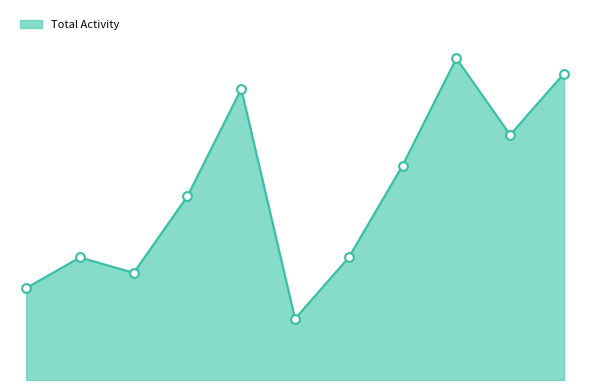

Is this an area chart (filled region under the line)?

Yes